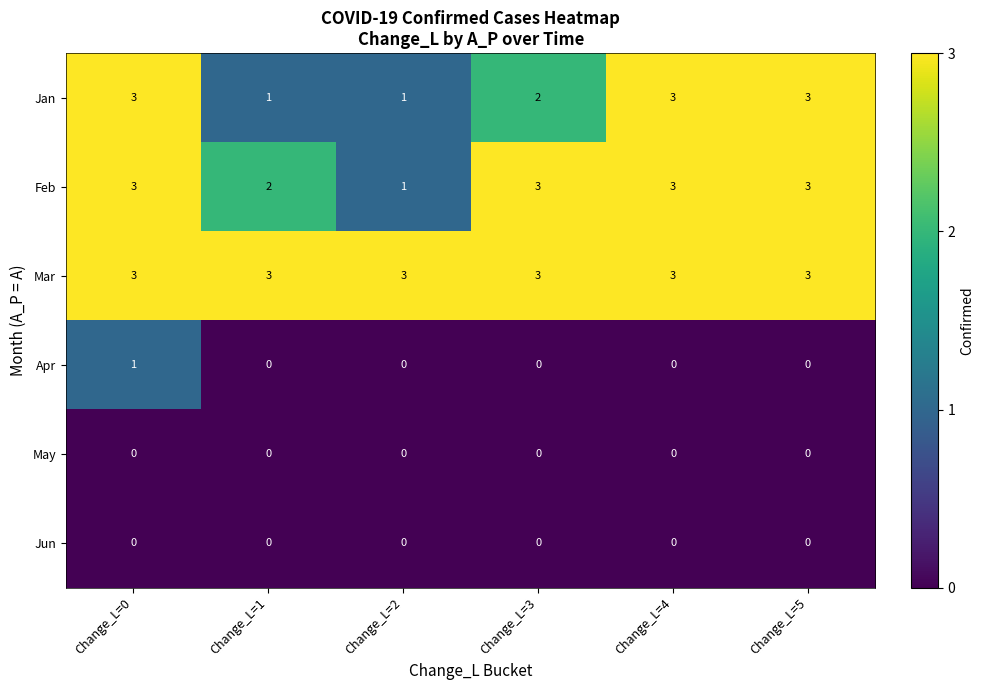

The Feb series shows 3 at Change_L=5. True or false?

True